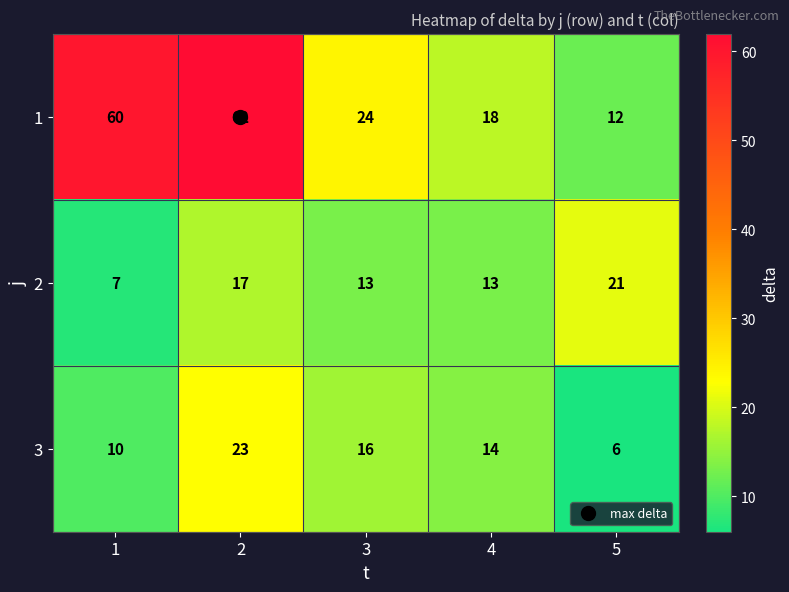

At 4, list the series in order from smallest to largest.

2, 3, 1